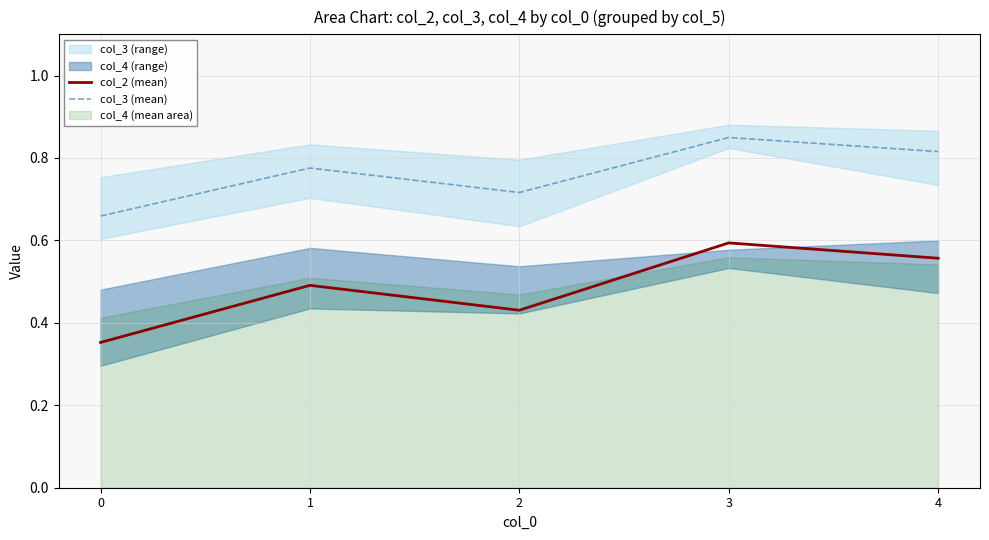

Which series has the largest total across all categories?

col_3 (mean)